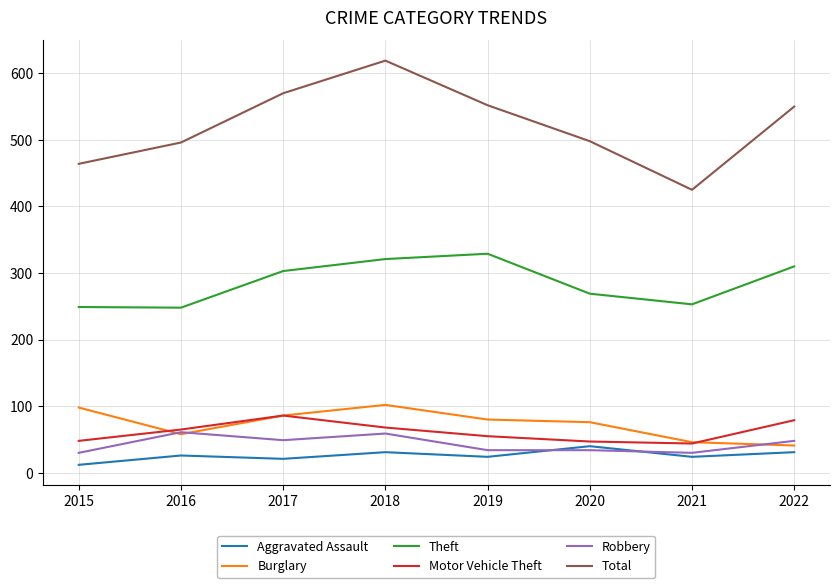

What is the lowest value of the Robbery series?

30